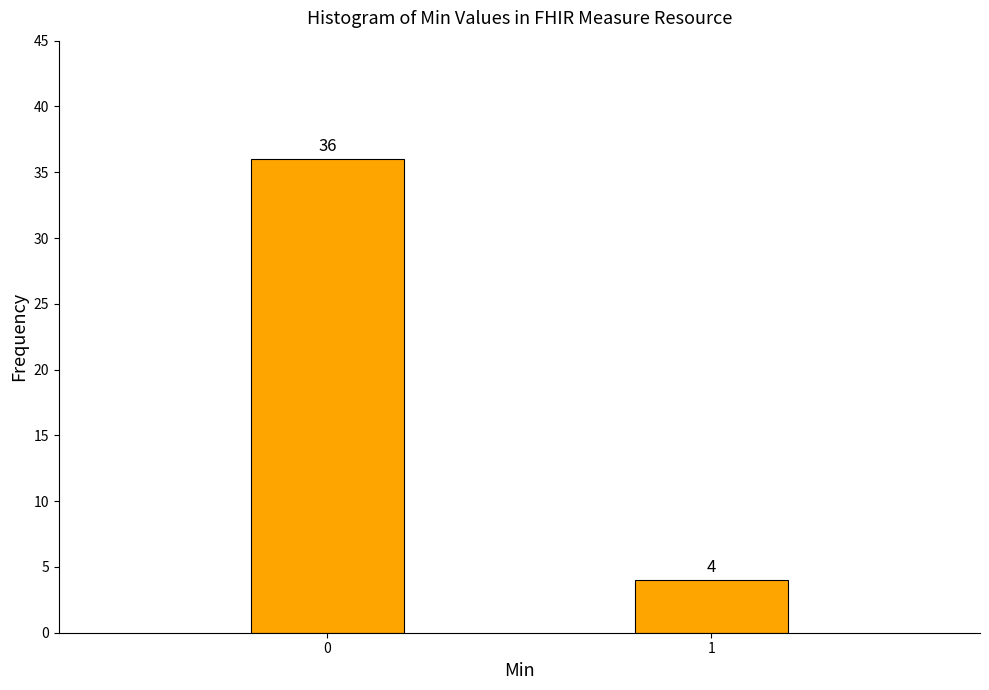

Reading left to right, transcribe all the data shown in this chart.

36	4